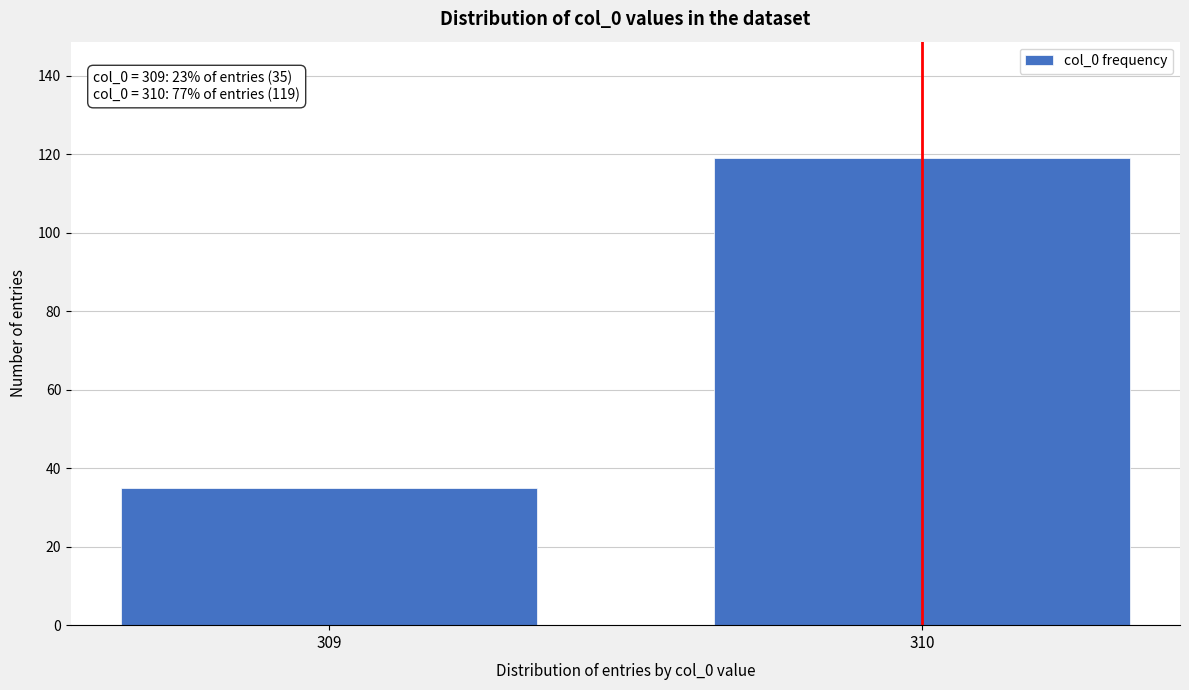

Reading left to right, extract all data points from this chart.

309=35	310=119